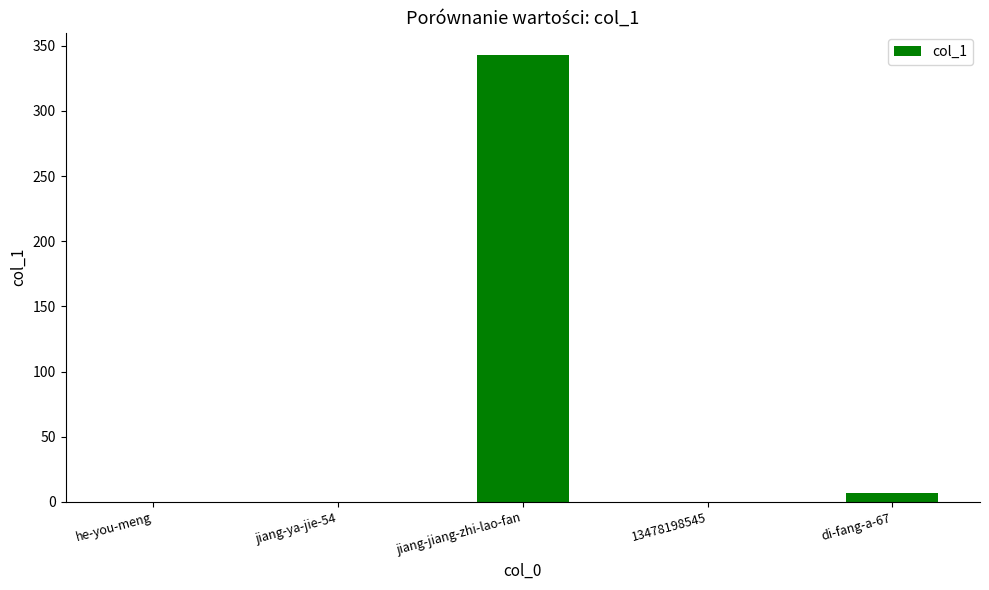

Between 13478198545 and jiang-jiang-zhi-lao-fan, which is larger?

jiang-jiang-zhi-lao-fan